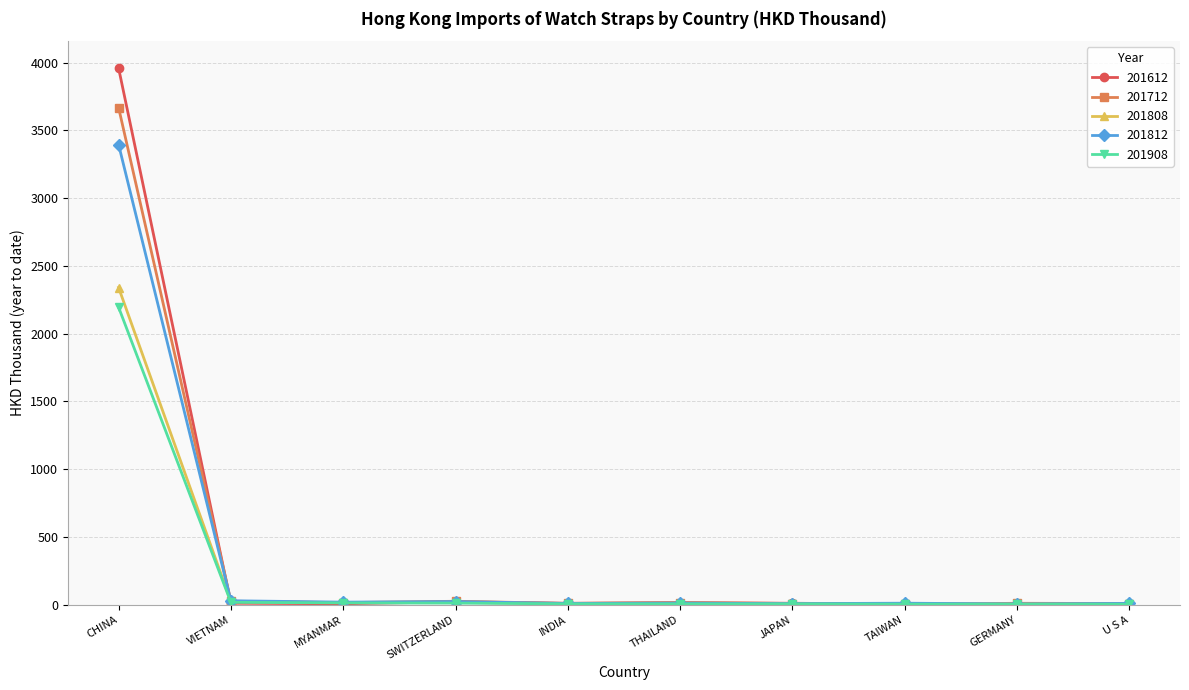

What is the difference between the maximum and minimum values in the 201712 series?

3665.9